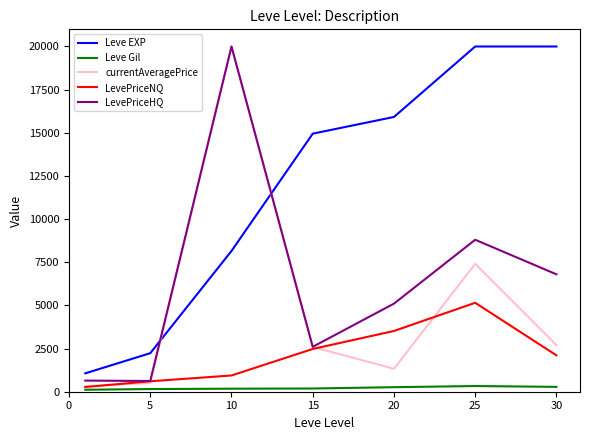

In LevePriceHQ, how many points are higher than both neighbors (excluding endpoints)?

2